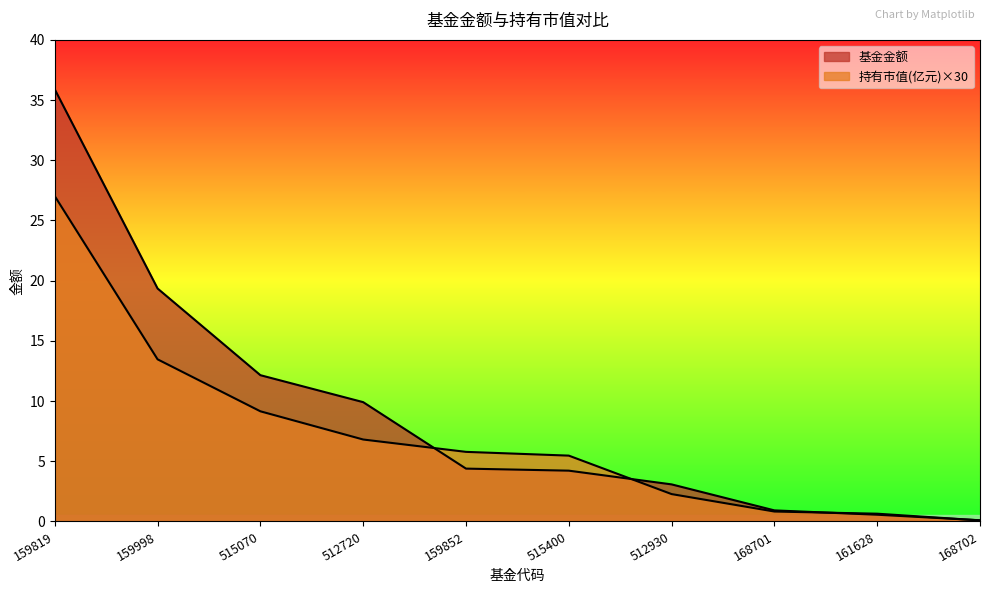

What is the difference between the maximum and second lowest values in the 持有市值(亿元) series?

26.4